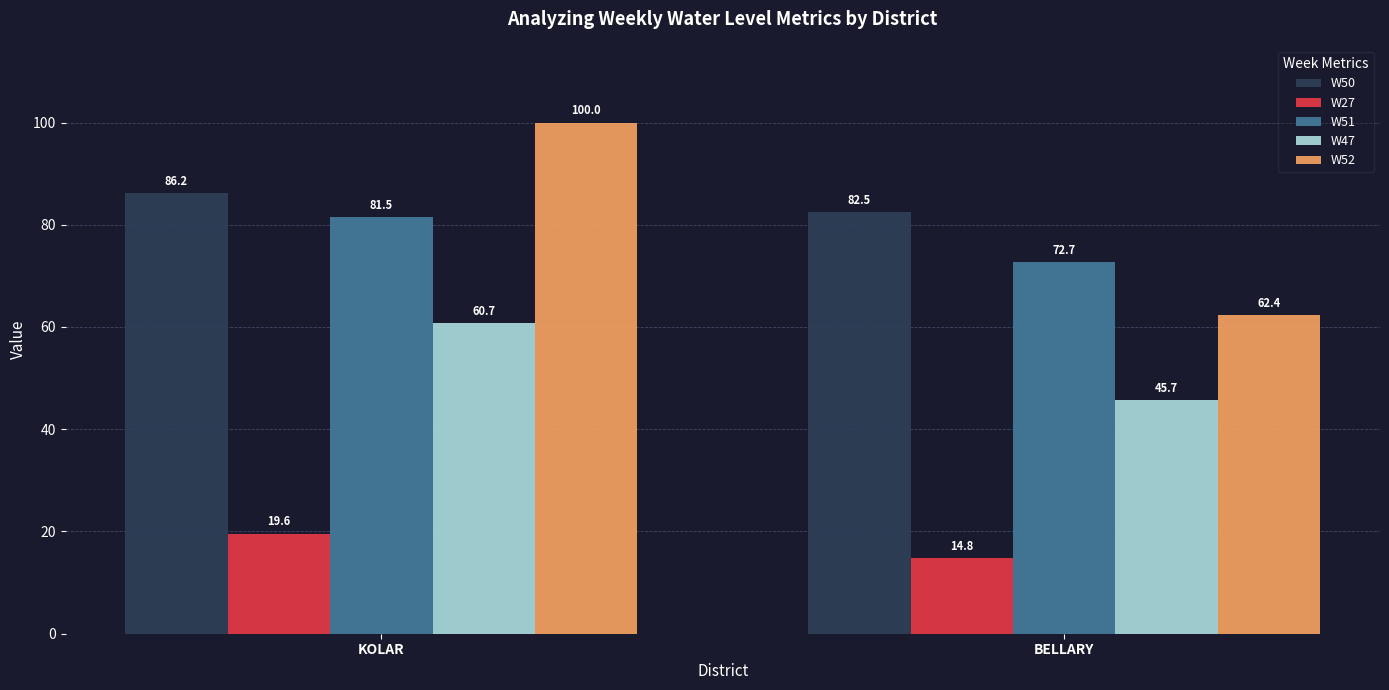

Are the bars horizontal?

No